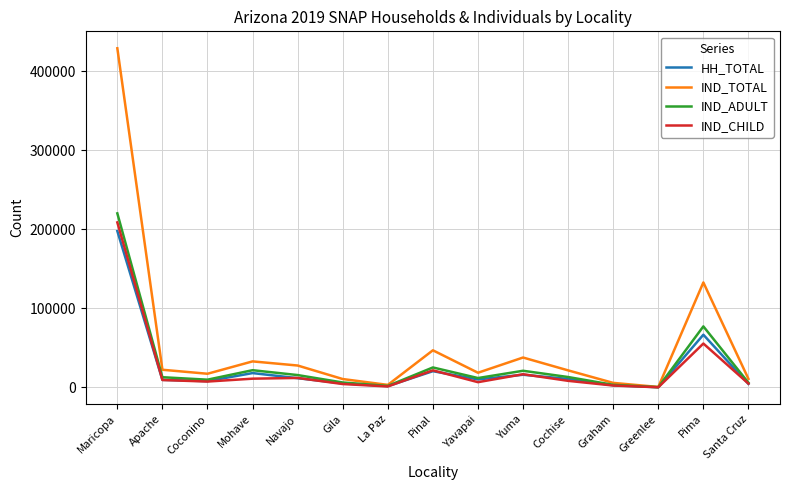

Which series has the largest range (max minus min)?

IND_TOTAL